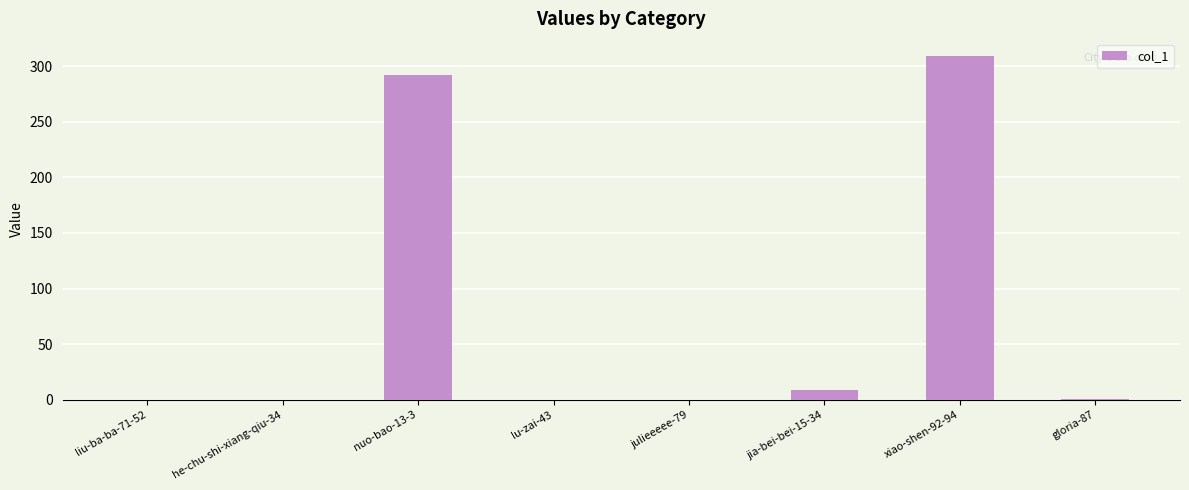

Which label corresponds to the largest value in the chart?

xiao-shen-92-94